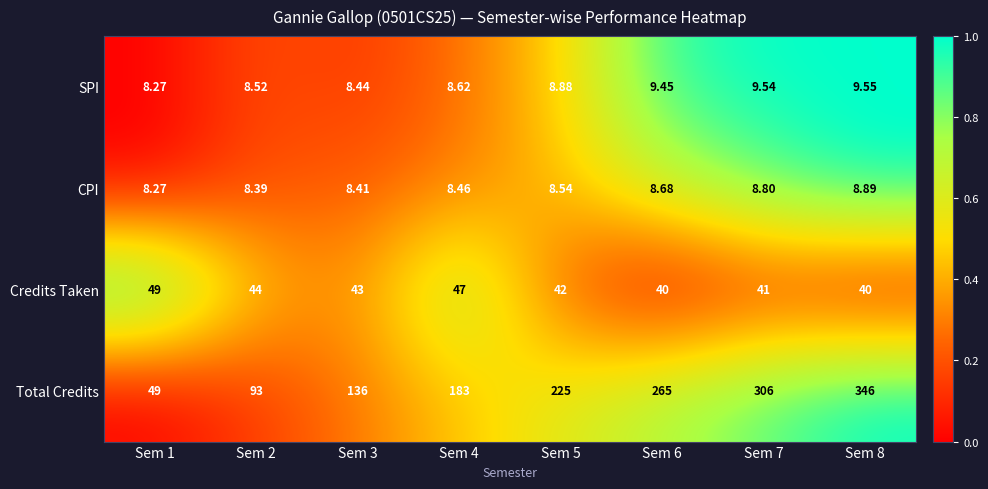

Which series has the widest spread of values?

Total Credits